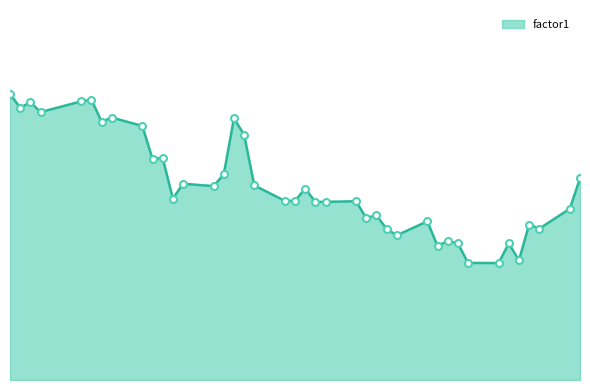

Is this an area chart (filled region under the line)?

Yes